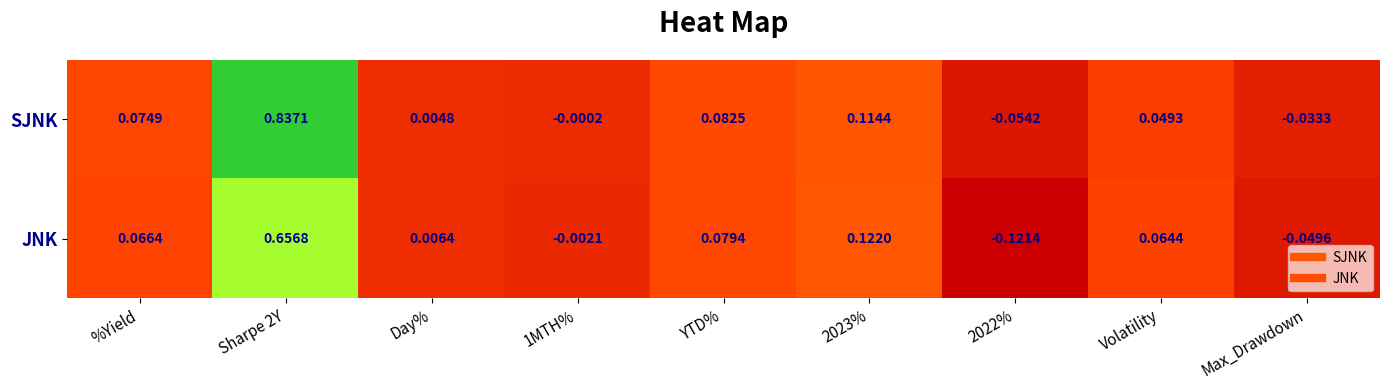

How many data points in SJNK are above 0?

6